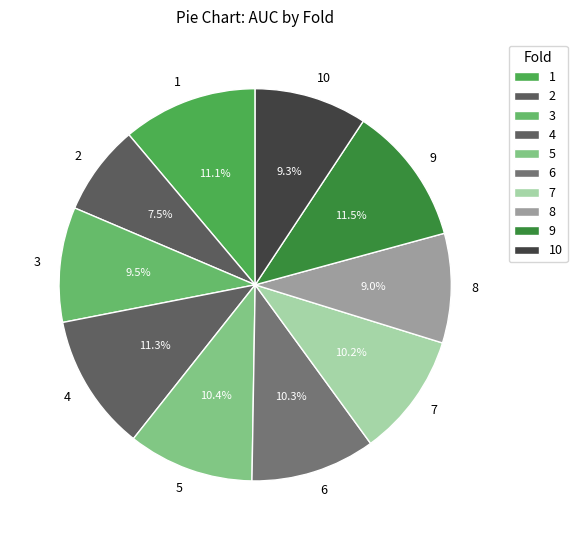

To the nearest percent, what is the difference between the 3 and 6 slice percentages?

1%